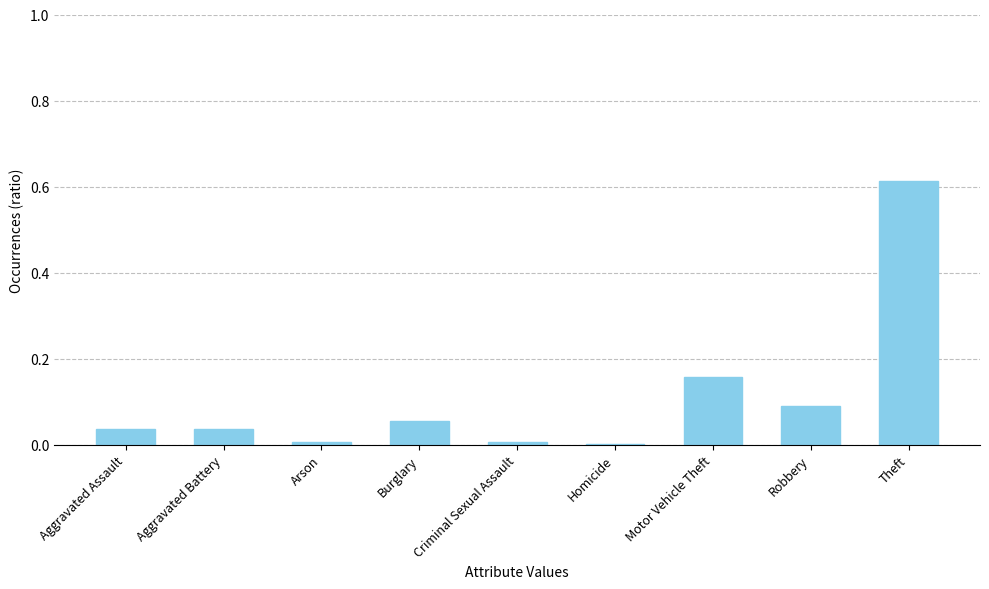

Which category has the highest value across all series?

Theft